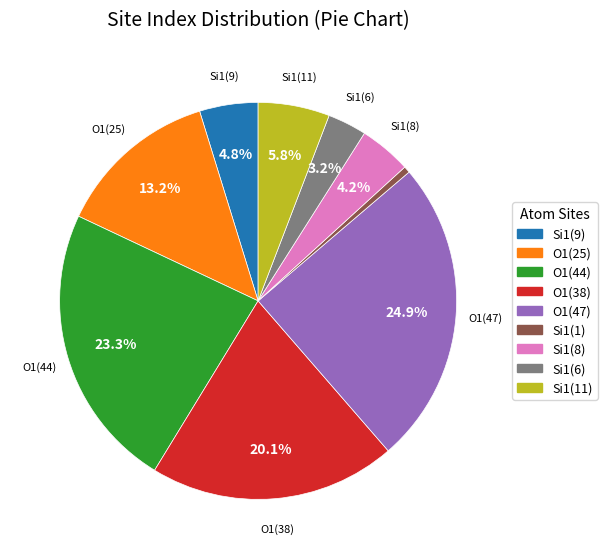

Between O1(38) and O1(47), which is larger?

O1(47)